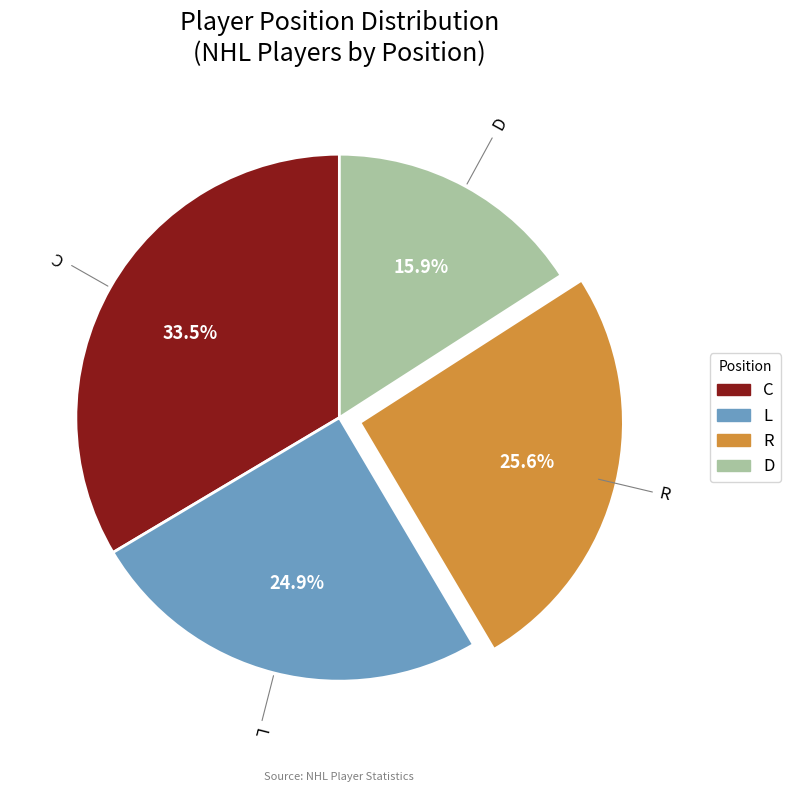

To the nearest percent, what is the average slice percentage?

25%